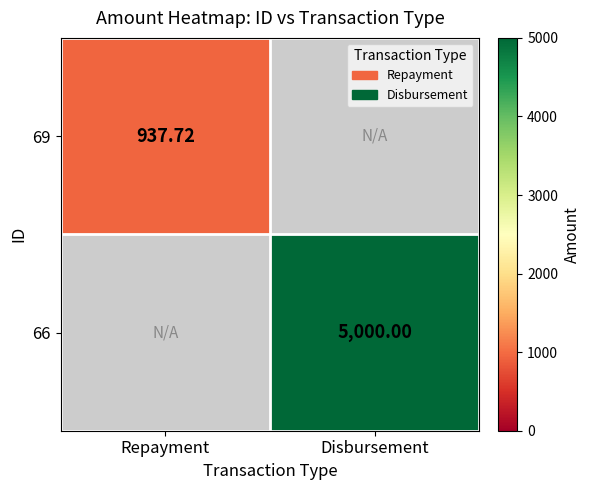

The value of 69 at Repayment is 937.7. True or false?

True